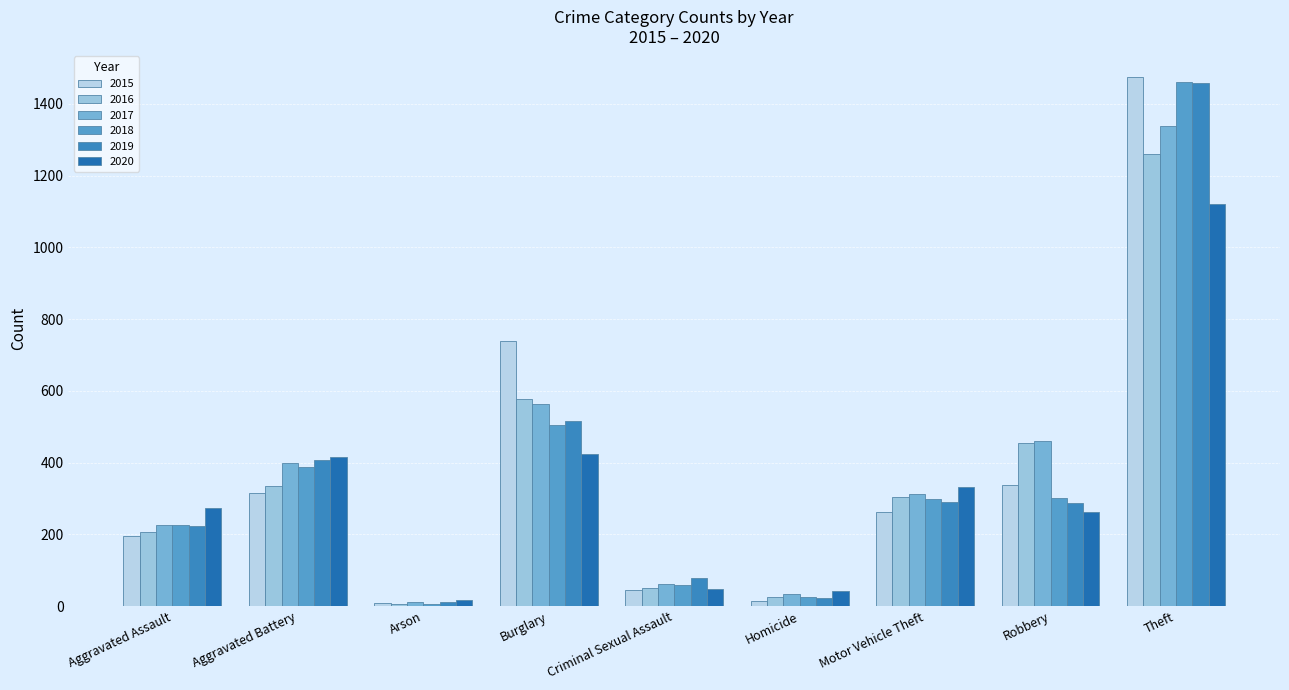

Is the value of 2018 at Burglary greater than the value of 2015 at Criminal Sexual Assault?

Yes